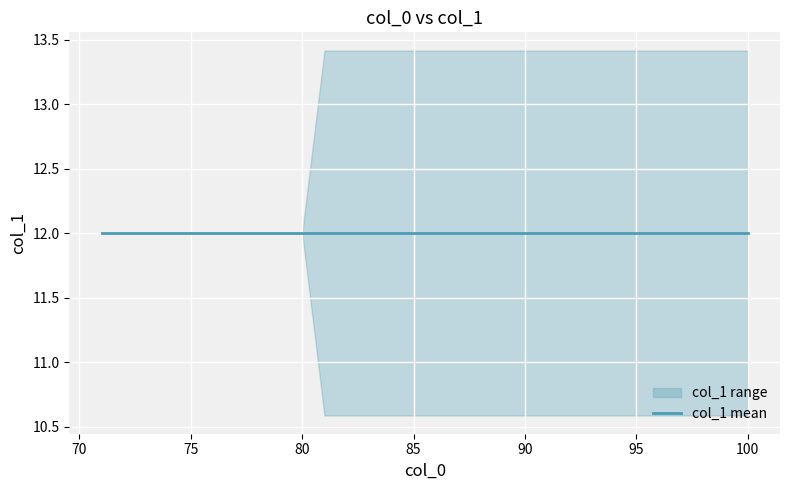

What is the value of the col_1_upper point at the 2nd from the left?

12.0